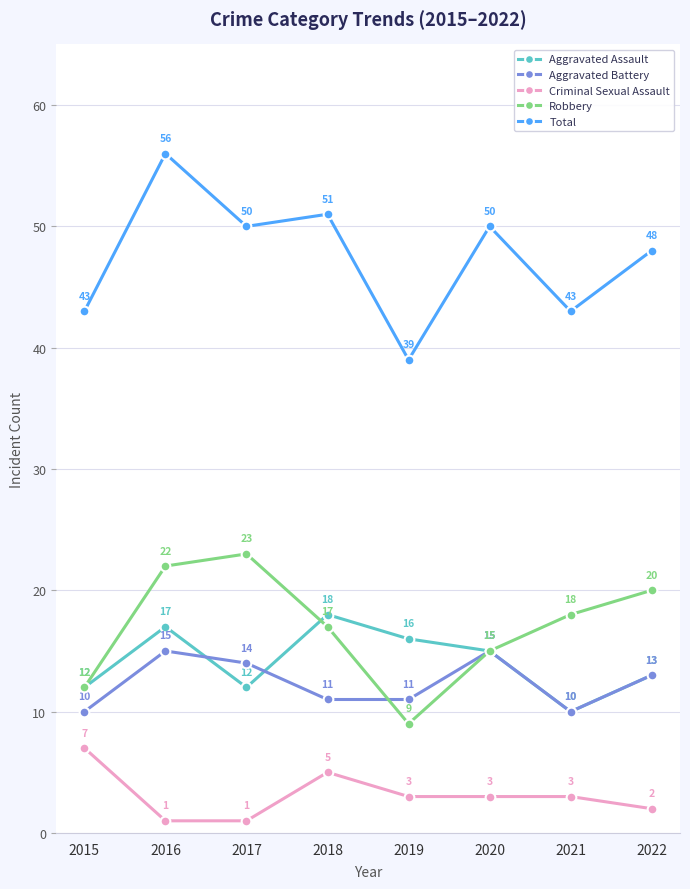

True or false: Criminal Sexual Assault has a value of 5 at 2018.

True